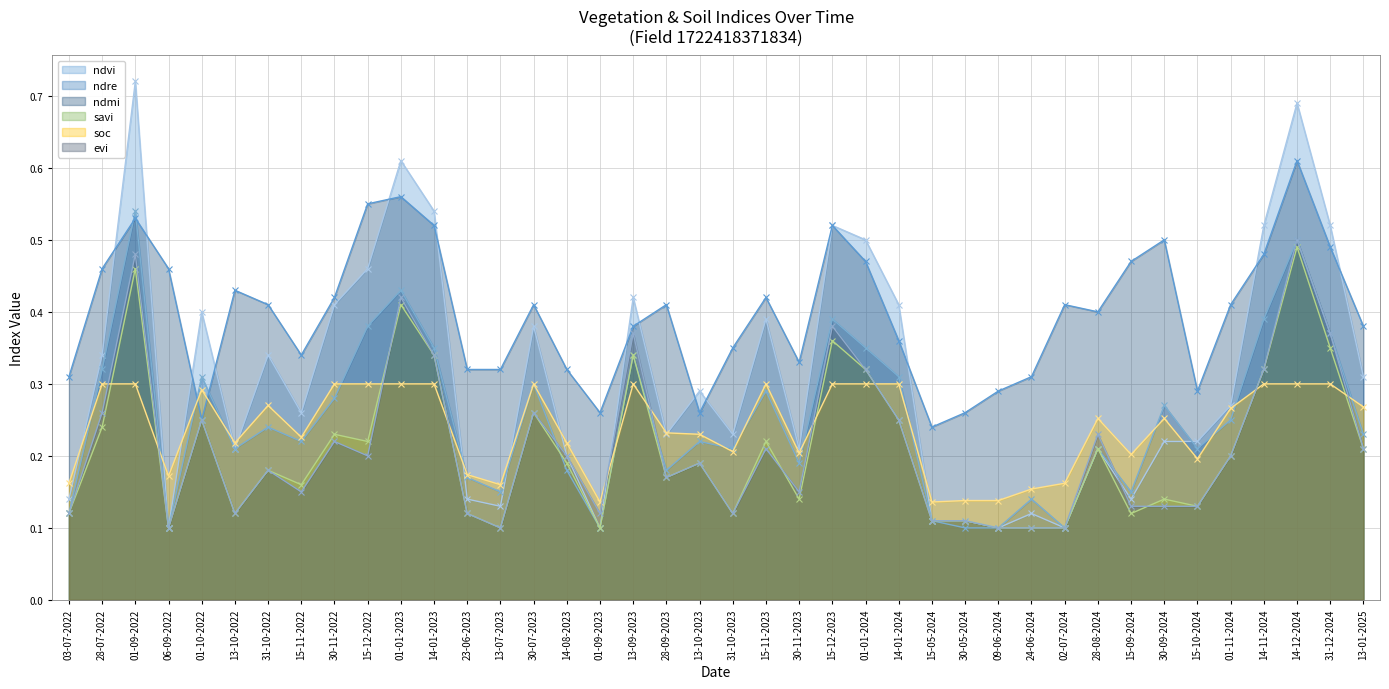

Where is the first local maximum for soc?

01-10-2022